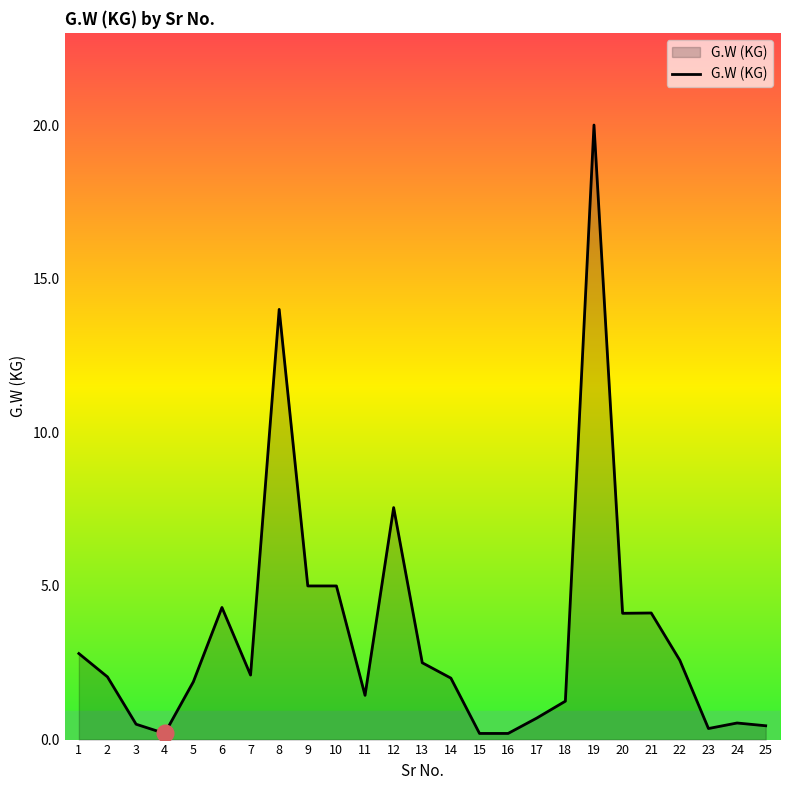

What is the difference between the values at 3 and 6?

3.8